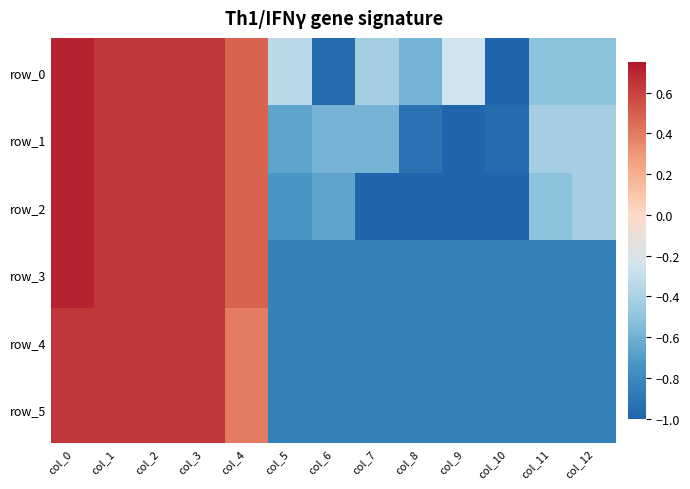

Reading left to right, what are all the values shown in this chart?

row_0: col_0=0.7	col_1=0.6	col_2=0.6	col_3=0.6	col_4=0.5	col_5=-0.3	col_6=-1.0	col_7=-0.4	col_8=-0.6	col_9=-0.2	col_10=-1.0	col_11=-0.5	col_12=-0.5
row_1: col_0=0.7	col_1=0.6	col_2=0.6	col_3=0.6	col_4=0.5	col_5=-0.7	col_6=-0.6	col_7=-0.6	col_8=-0.9	col_9=-1.0	col_10=-1.0	col_11=-0.4	col_12=-0.4
row_2: col_0=0.7	col_1=0.6	col_2=0.6	col_3=0.6	col_4=0.5	col_5=-0.7	col_6=-0.7	col_7=-1.0	col_8=-1.0	col_9=-1.0	col_10=-1.0	col_11=-0.5	col_12=-0.4
row_3: col_0=0.7	col_1=0.6	col_2=0.6	col_3=0.6	col_4=0.5	col_5=-0.8	col_6=-0.8	col_7=-0.8	col_8=-0.8	col_9=-0.8	col_10=-0.8	col_11=-0.8	col_12=-0.8
row_4: col_0=0.6	col_1=0.6	col_2=0.6	col_3=0.6	col_4=0.4	col_5=-0.8	col_6=-0.8	col_7=-0.8	col_8=-0.8	col_9=-0.8	col_10=-0.8	col_11=-0.8	col_12=-0.8
row_5: col_0=0.6	col_1=0.6	col_2=0.6	col_3=0.6	col_4=0.4	col_5=-0.8	col_6=-0.8	col_7=-0.8	col_8=-0.8	col_9=-0.8	col_10=-0.8	col_11=-0.8	col_12=-0.8